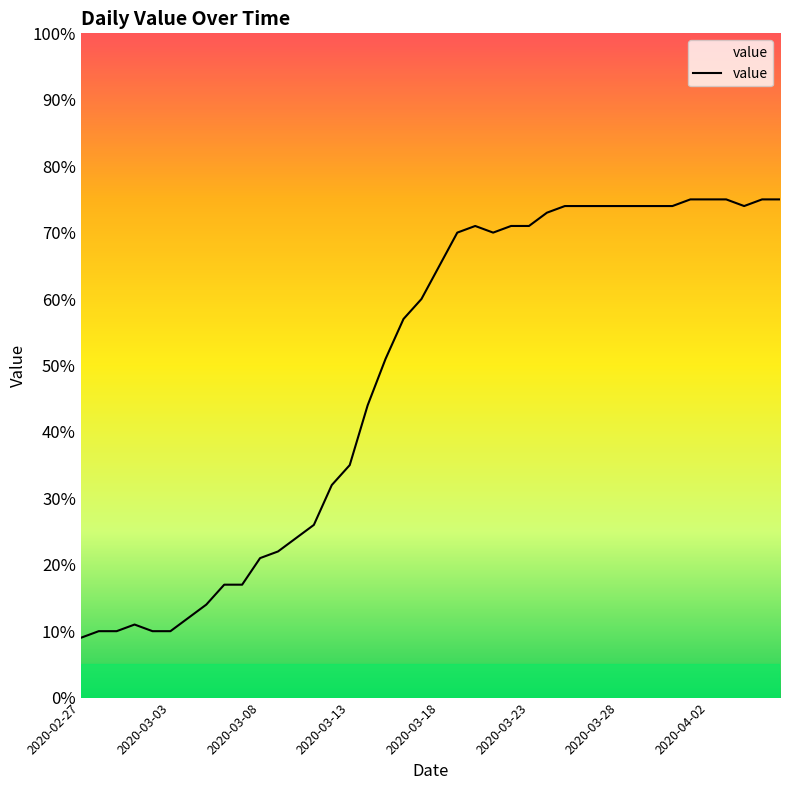

What is the difference between the maximum and minimum values?

66